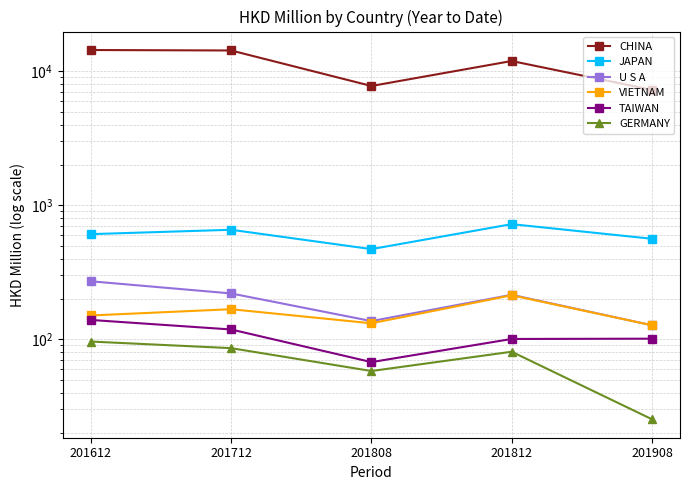

True or false: GERMANY and CHINA cross at least once.

False